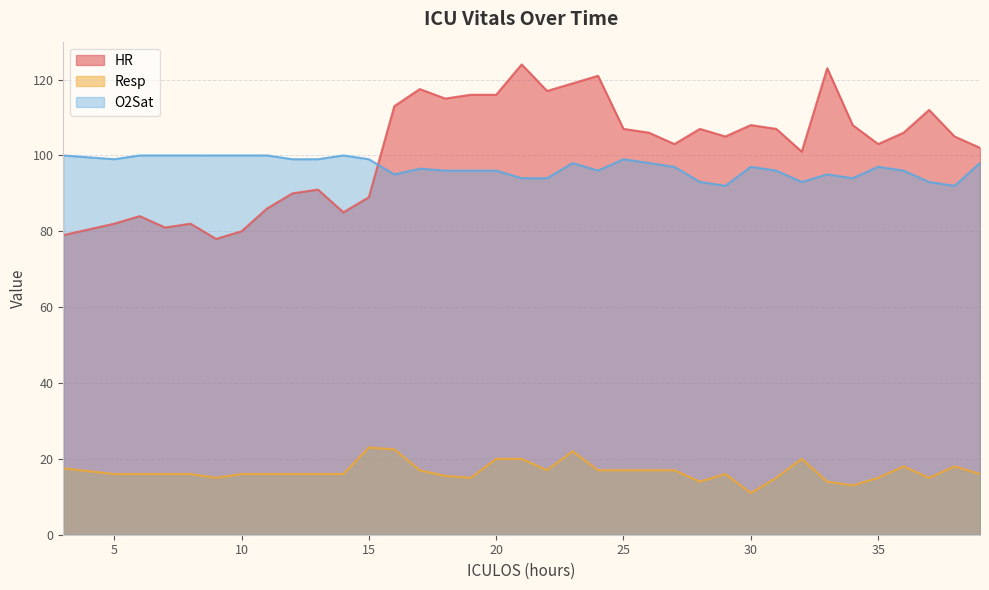

Rank the categories by Resp value from lowest to highest.

30, 34, 28, 33, 9, 19, 31, 35, 37, 18, 5, 6, 7, 8, 10, 11, 12, 13, 14, 29, 39, 17, 22, 24, 25, 26, 27, 3, 36, 38, 20, 21, 32, 23, 16, 15